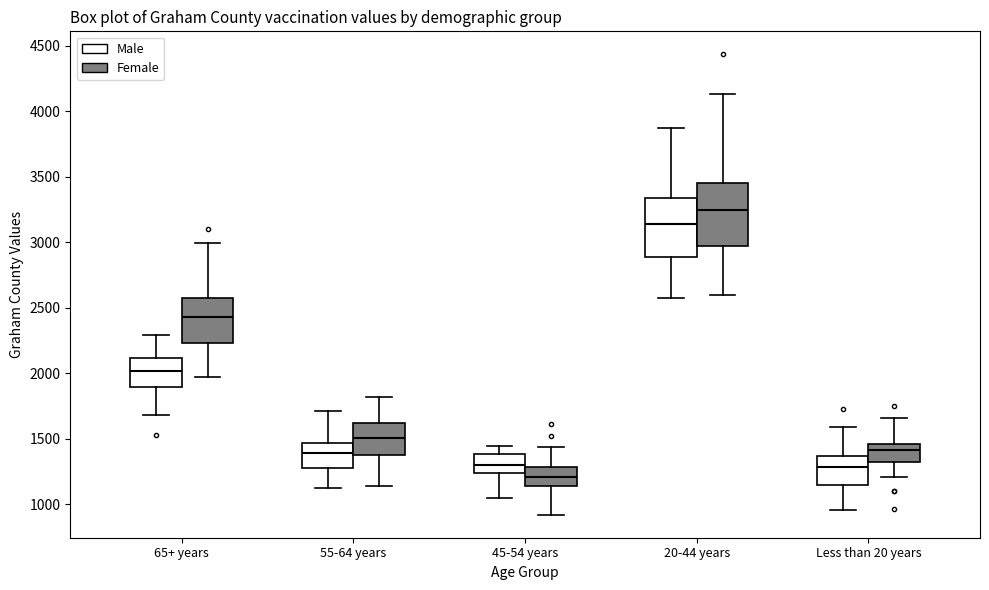

Which box's median line is the lowest?

45-54 years (Female)